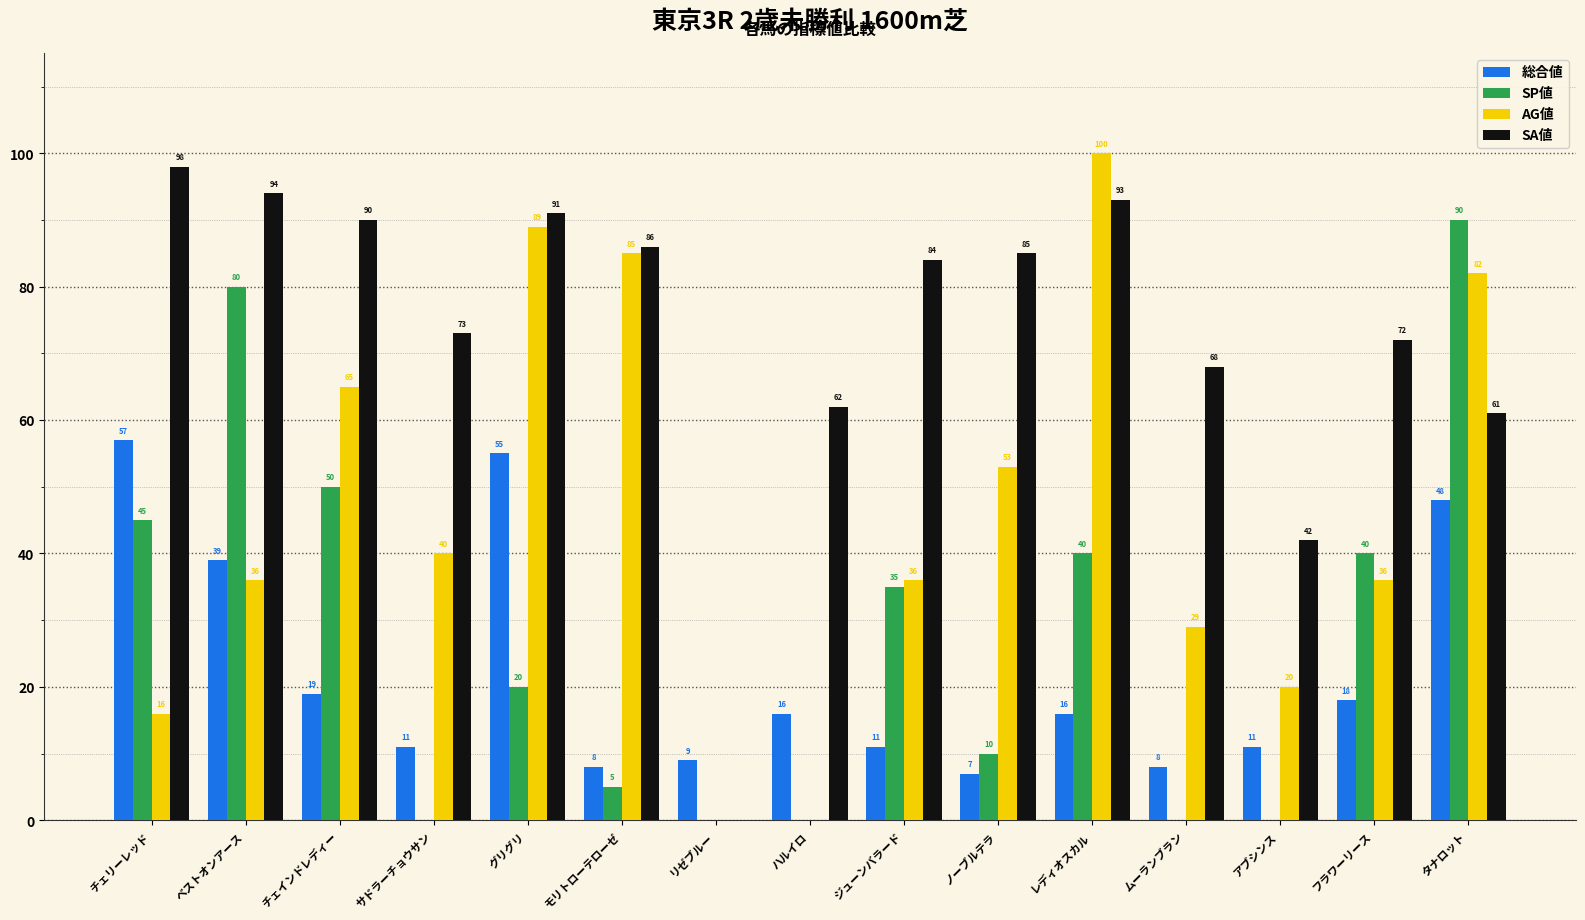

How many data points does each series have?

15